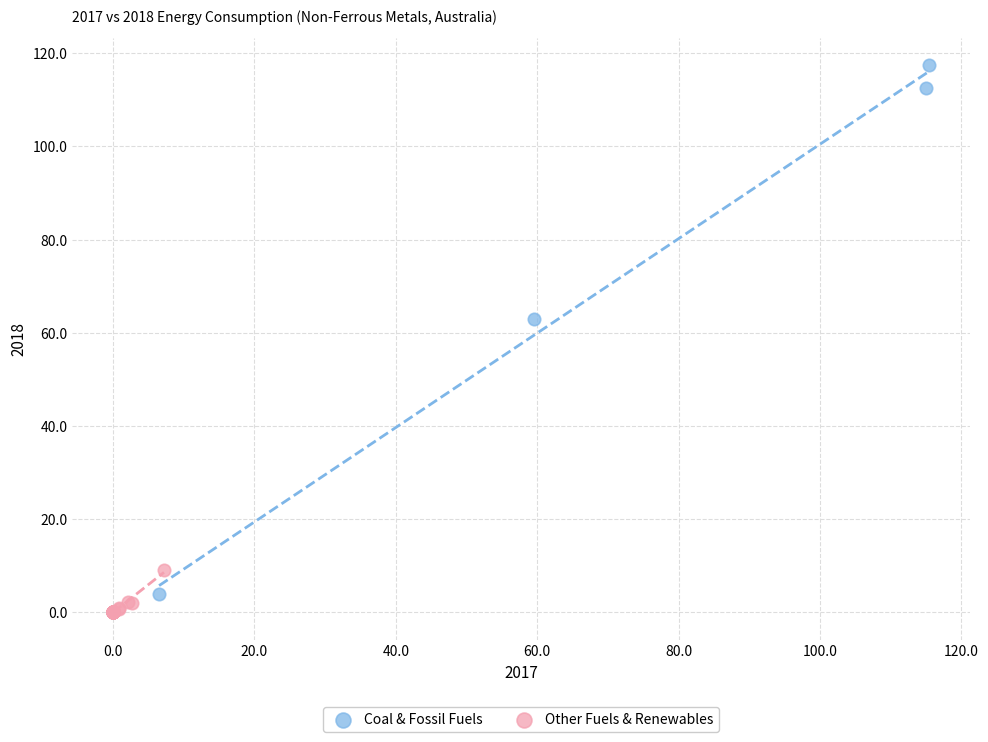

What are all the series names shown in the legend?

Coal & Fossil Fuels, Other Fuels & Renewables